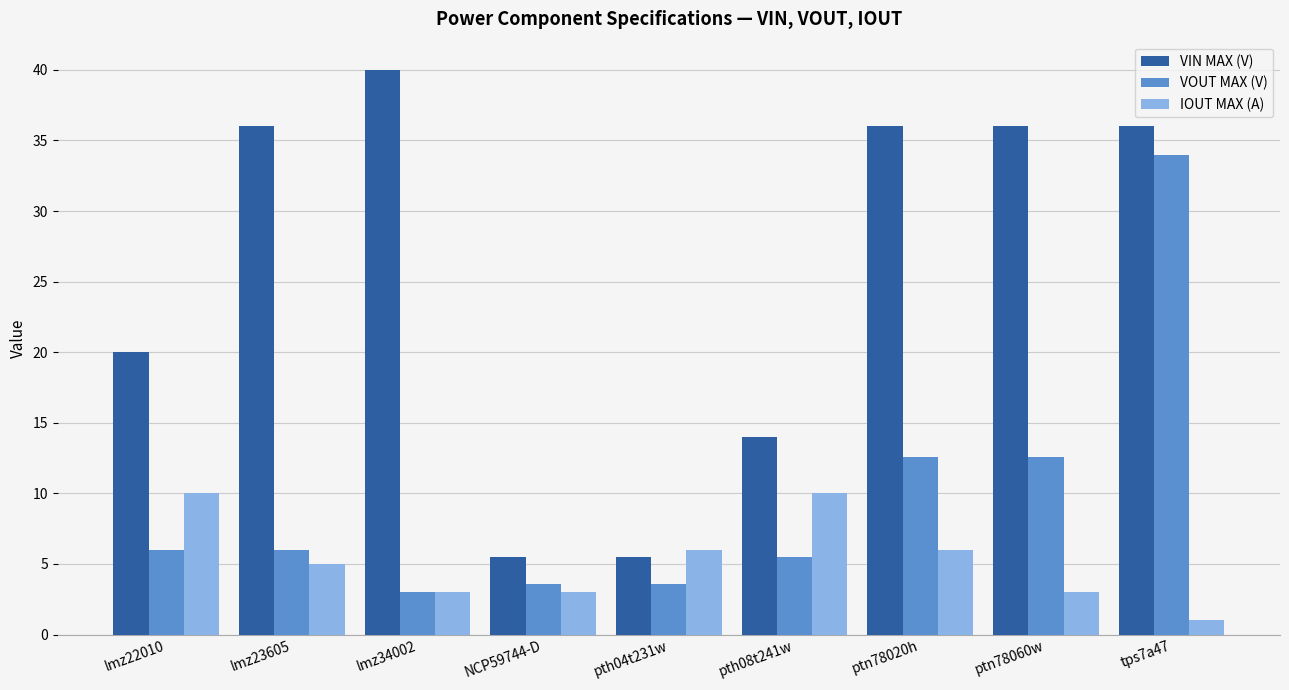

How many bars are there in total?

27